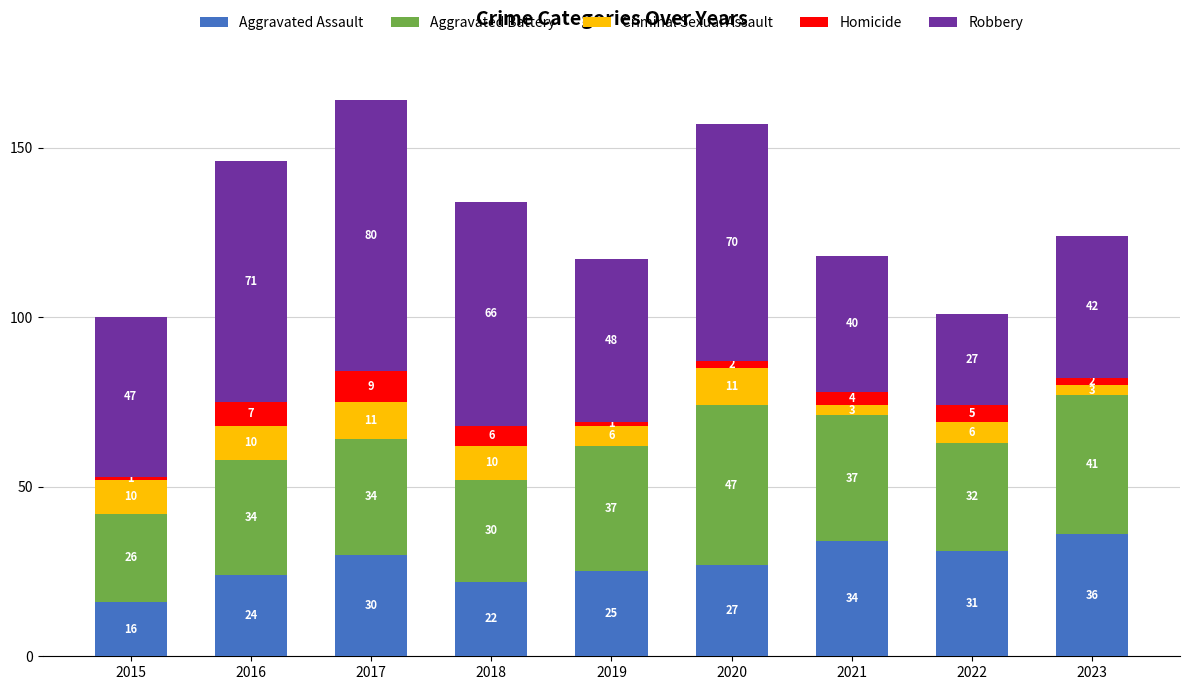

The Aggravated Assault series shows 28 at 2015. True or false?

False